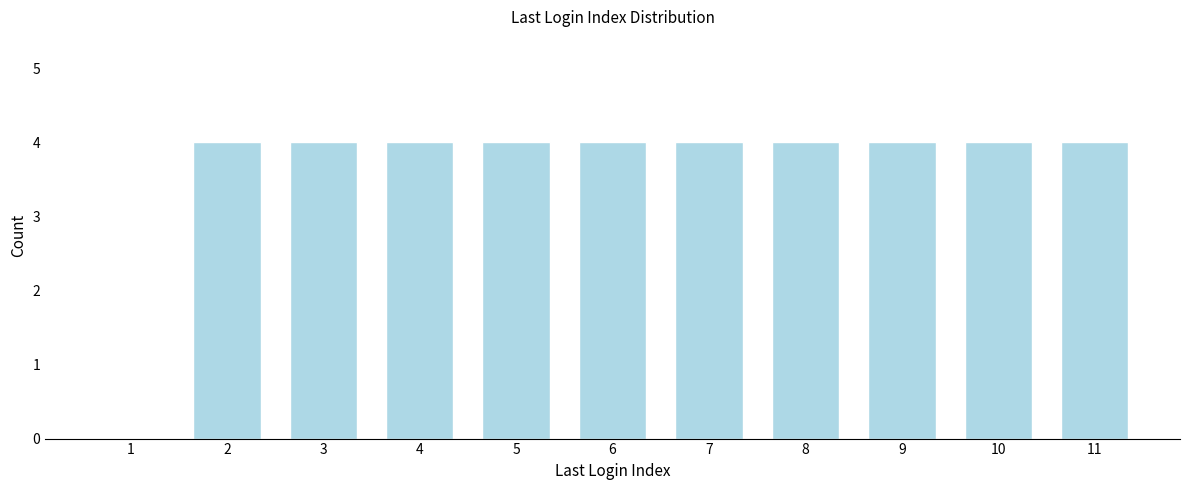

Reading left to right, what are all the values shown in this chart?

1=0	2=4	3=4	4=4	5=4	6=4	7=4	8=4	9=4	10=4	11=4